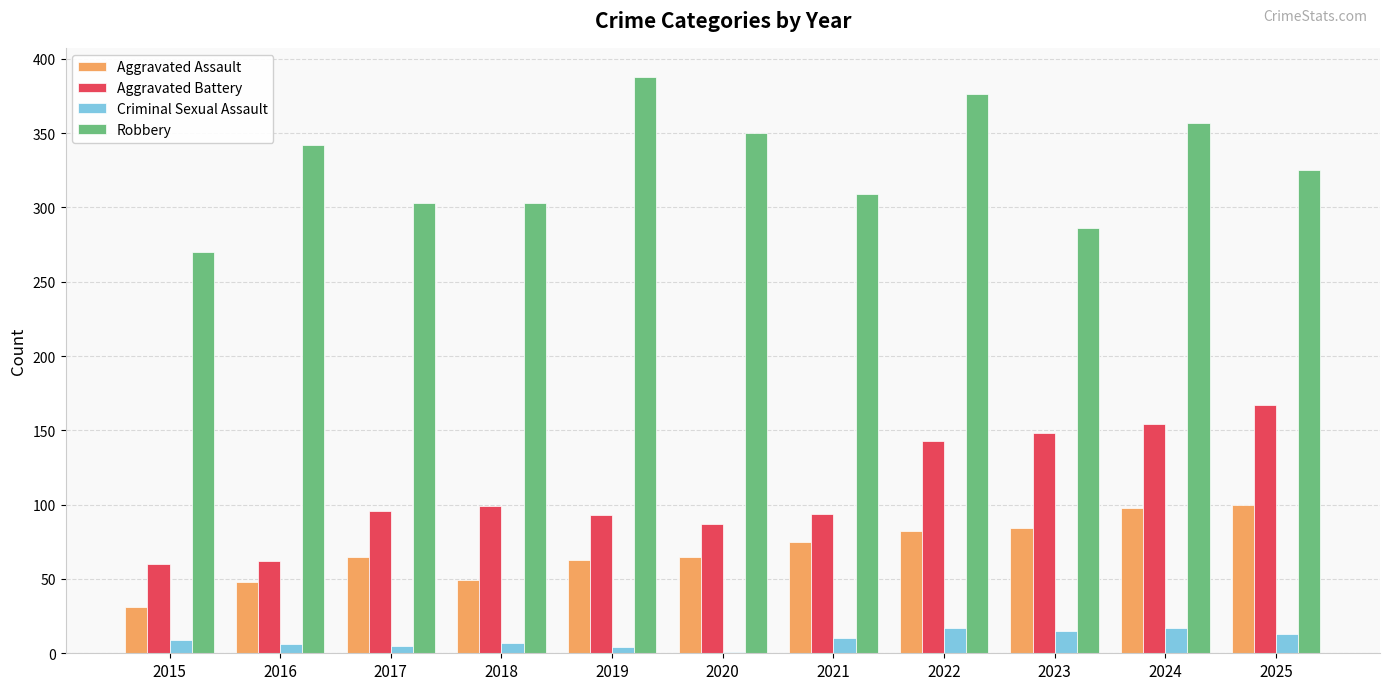

Which category has the highest value in the Aggravated Battery series?

2025